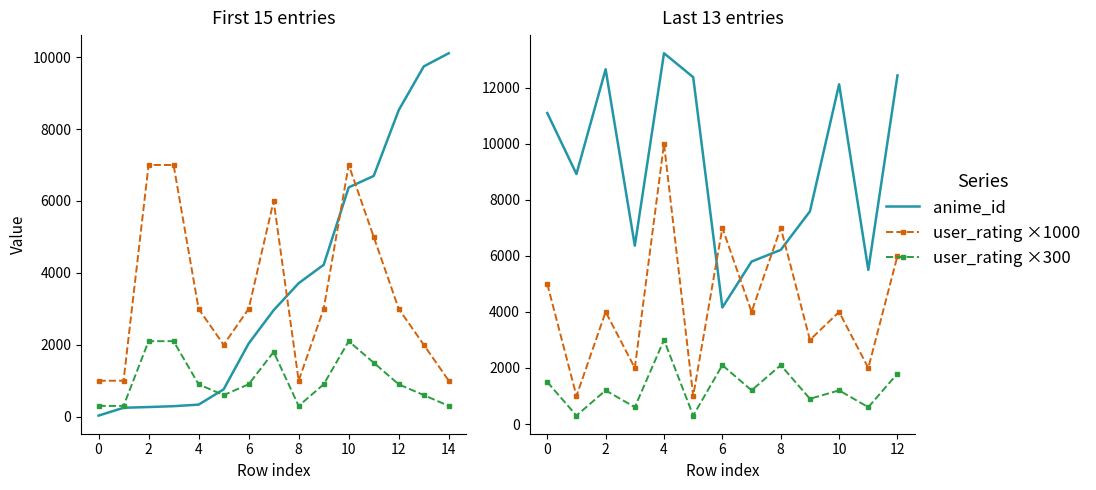

After their last crossing, which series has the higher values: anime_id or user_rating ×1000?

anime_id